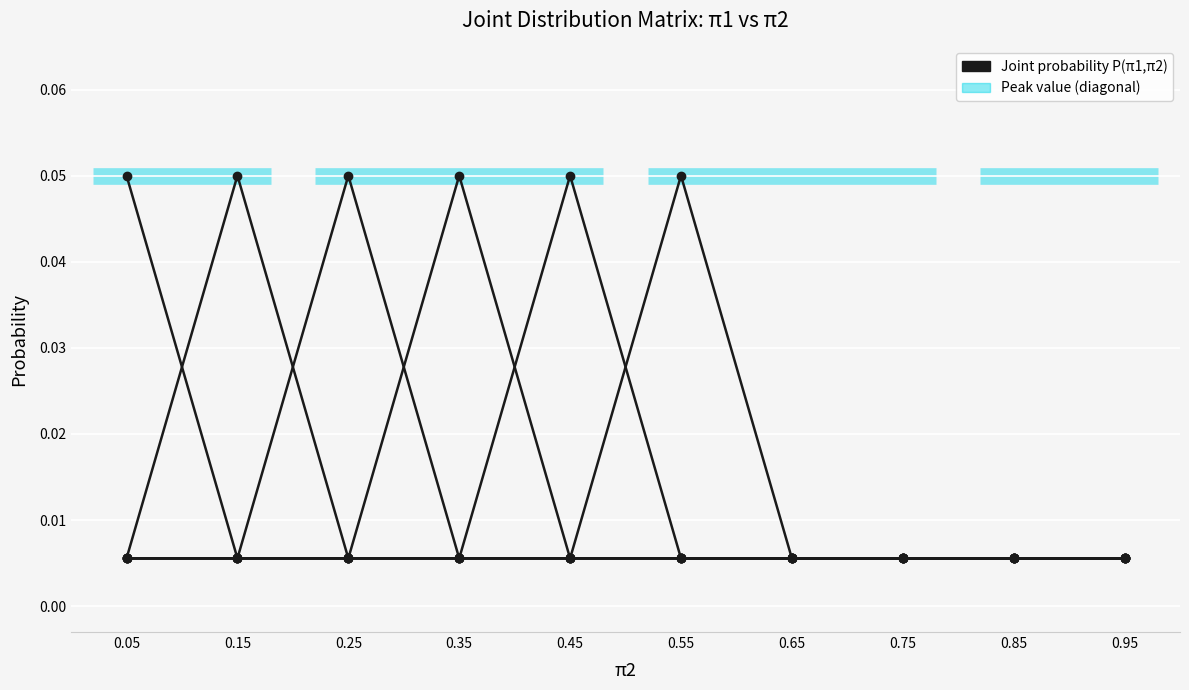

True or false: pi1=0.45 has more than 0 points higher than both neighbors.

True